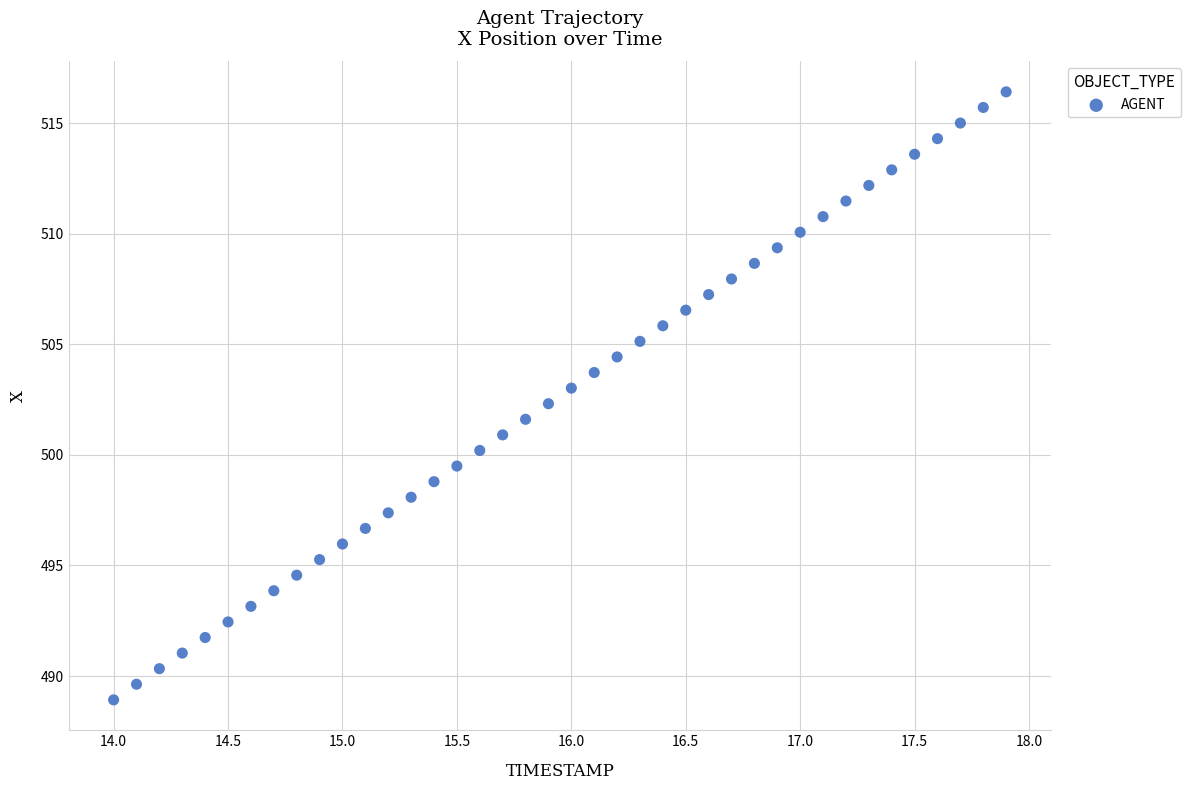

What is the range of Y values (max minus min)?

27.5